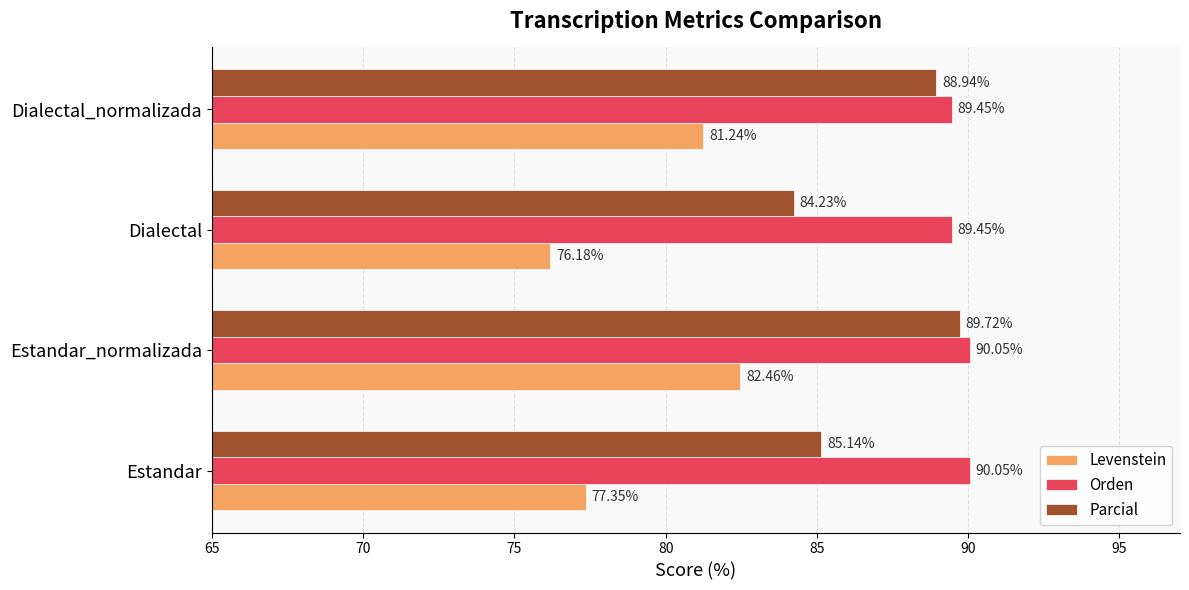

Between Estandar and Dialectal_normalizada, which series saw the biggest shift?

Levenstein